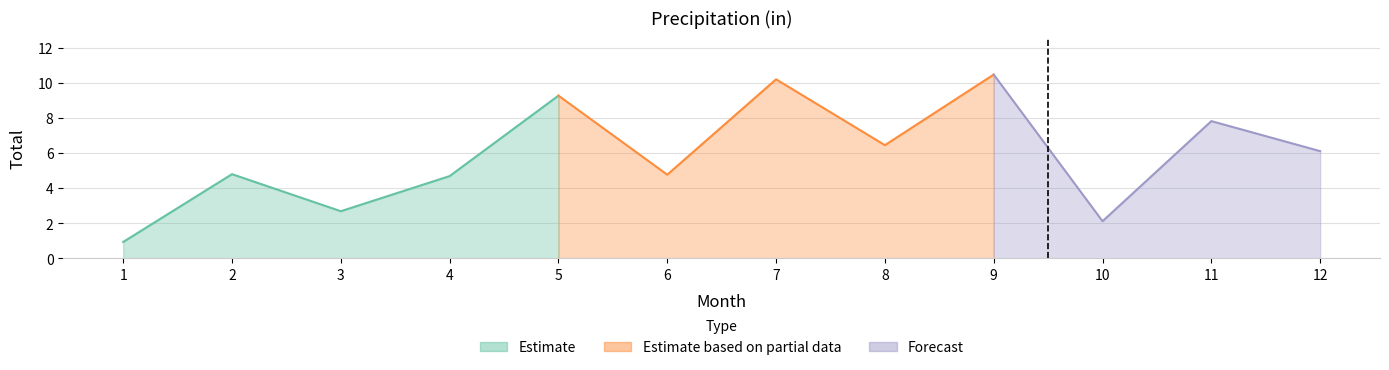

List the labels in order of value, largest first.

9, 7, 5, 11, 8, 12, 2, 6, 4, 3, 10, 1